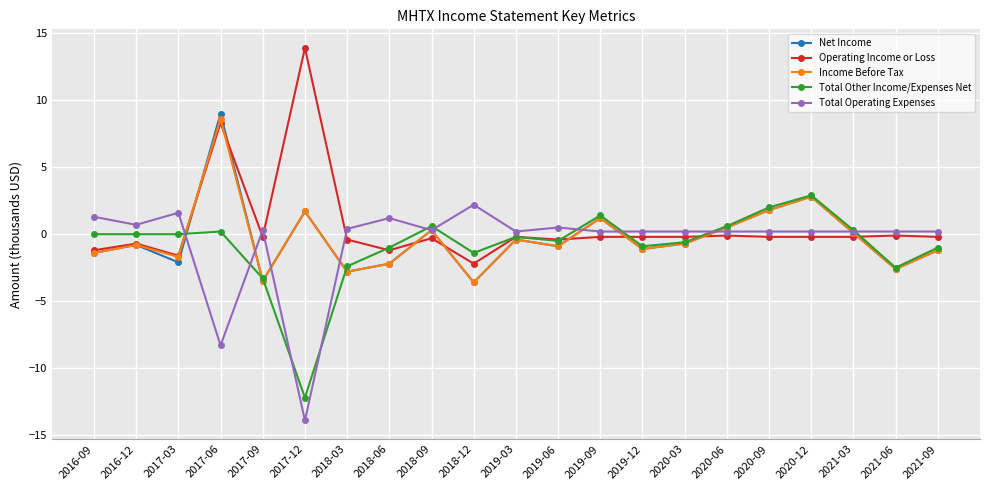

What is the label of the 16th point from the right?

2017-12